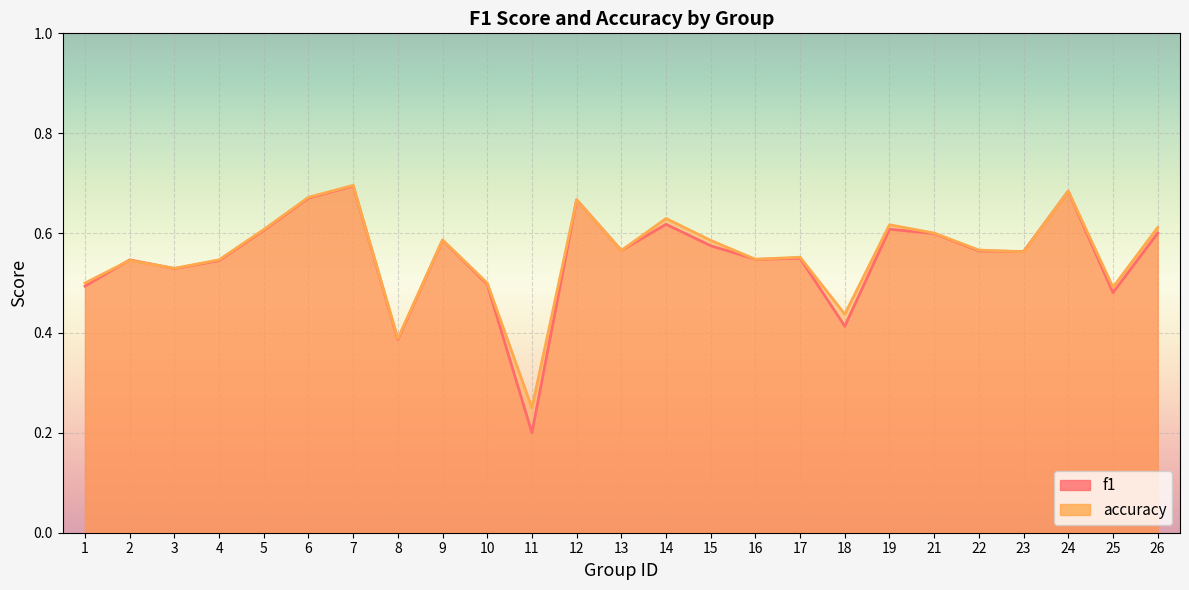

The value of accuracy at 3 is 0.9. True or false?

False